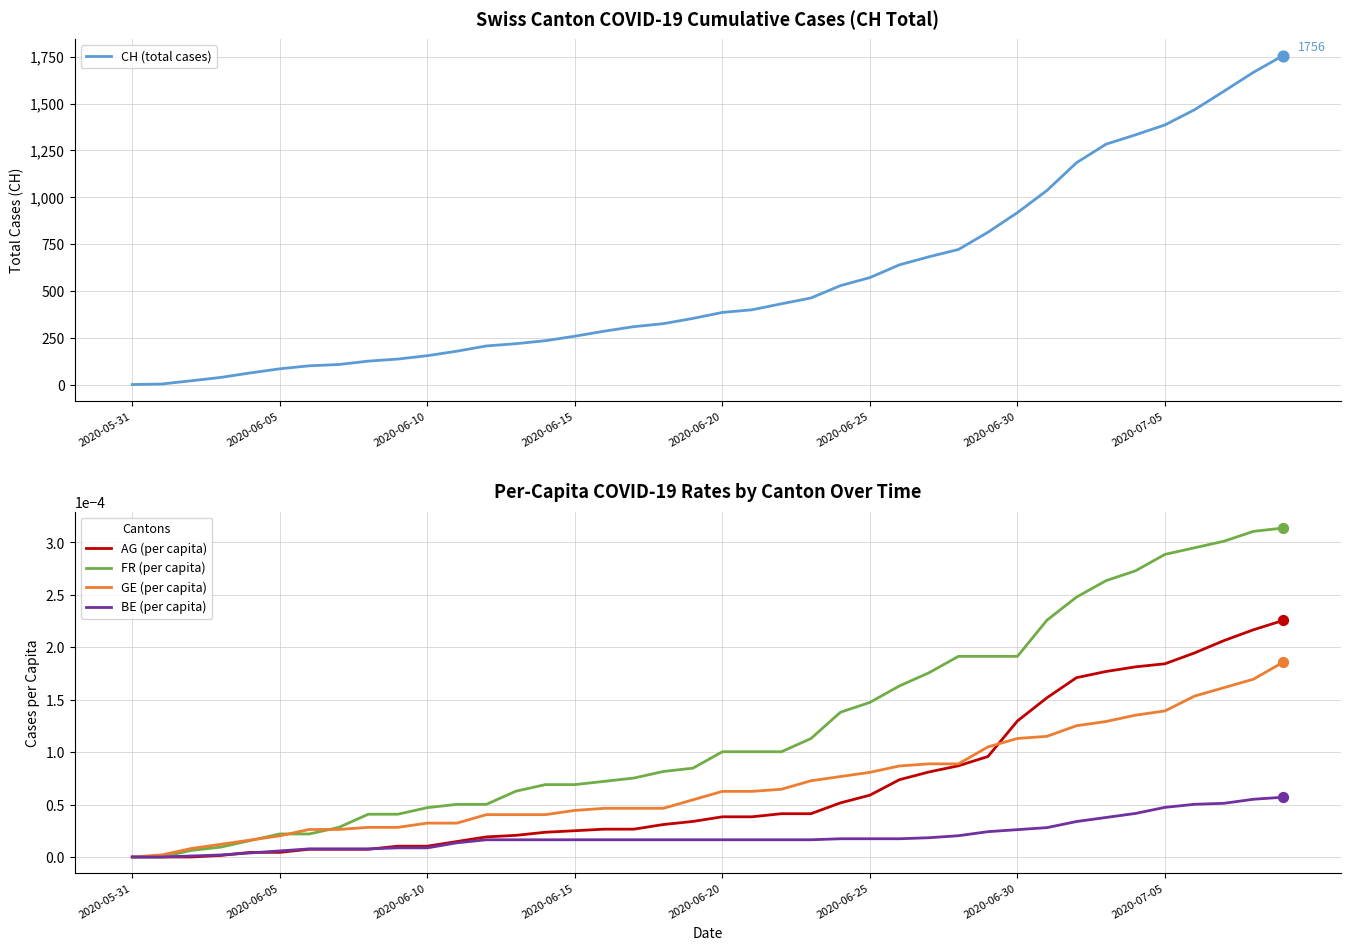

Is the value of AG (per capita) at 26 greater than the value of CH (total cases) at 33?

No